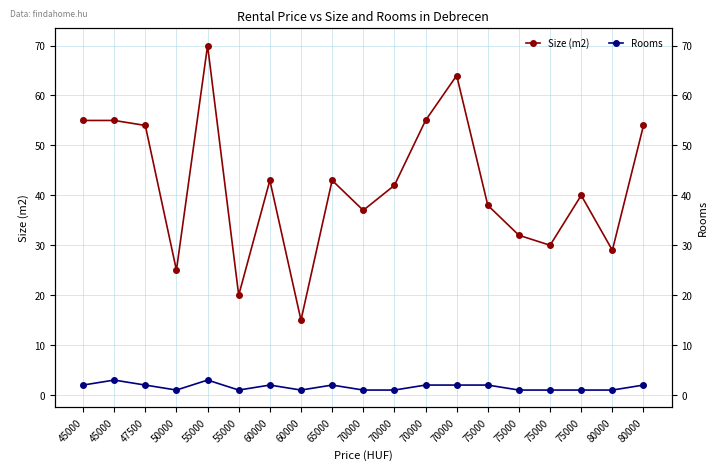

How many interior local valleys does the Size (m2) series have?

6